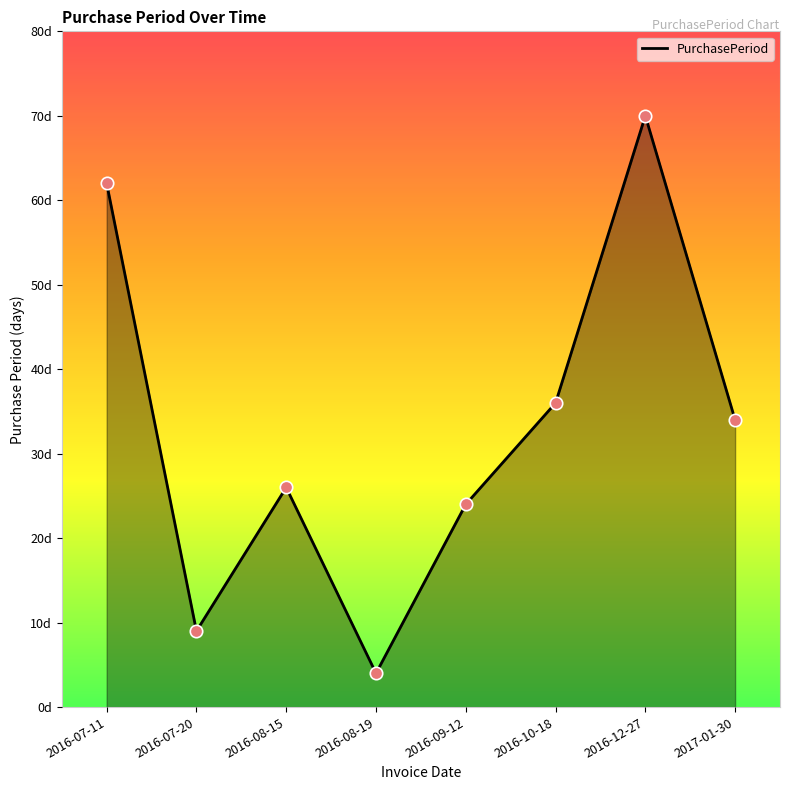

What is the ratio of the value at 2016-08-19 to the value at 2016-10-18?

0.1